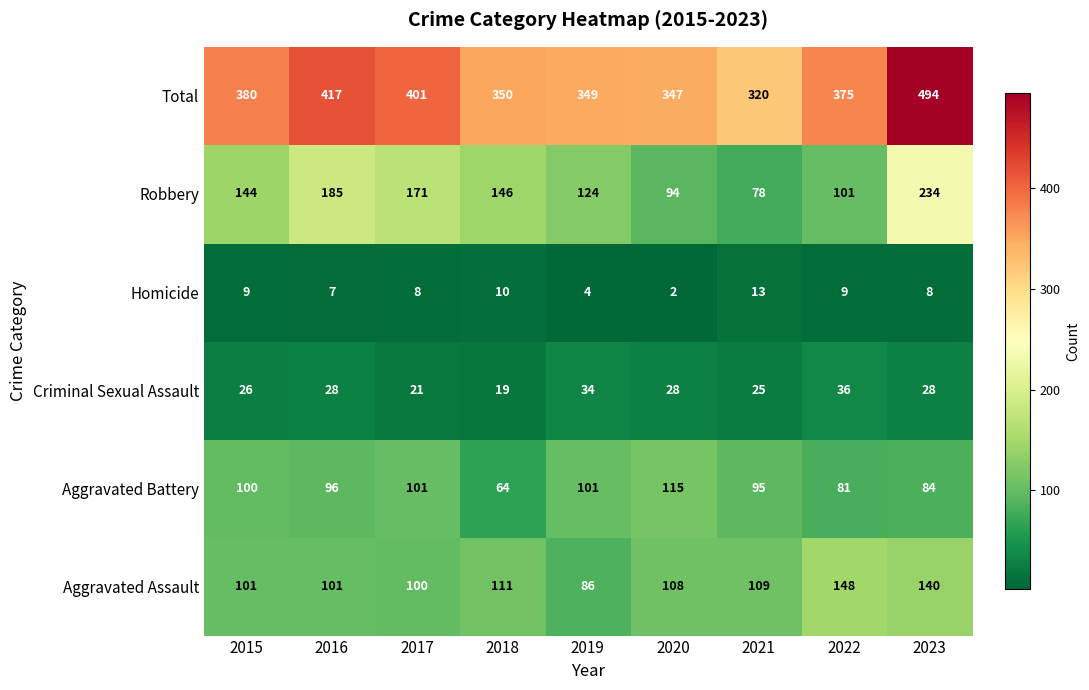

Which series has the largest total across all categories?

Total